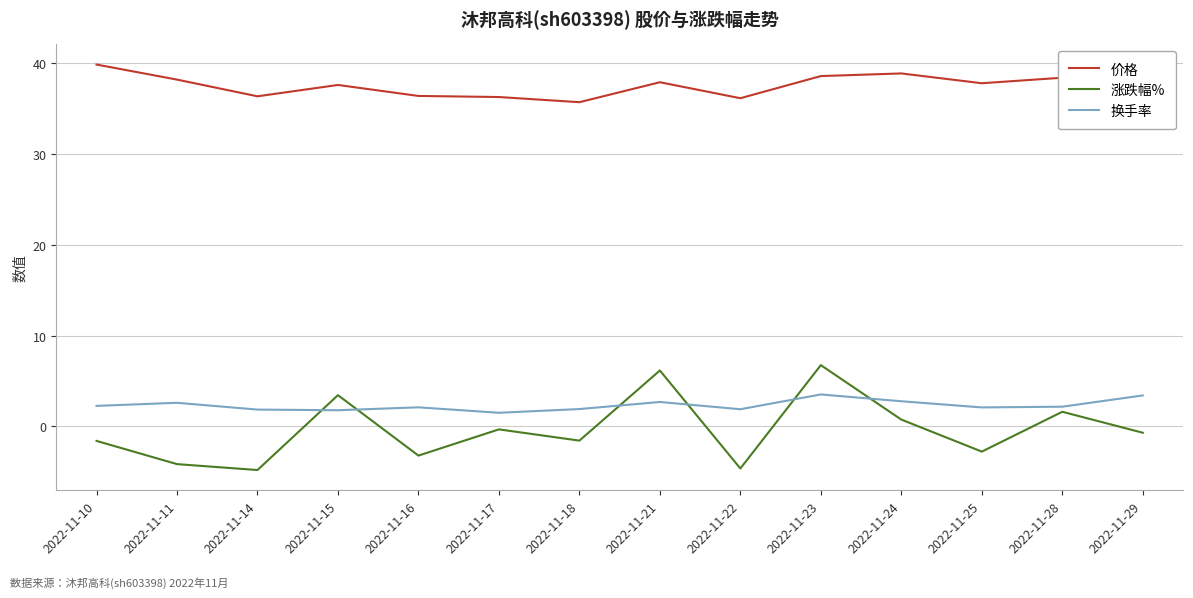

What is the difference between the maximum and minimum values in the 换手率 series?

2.0